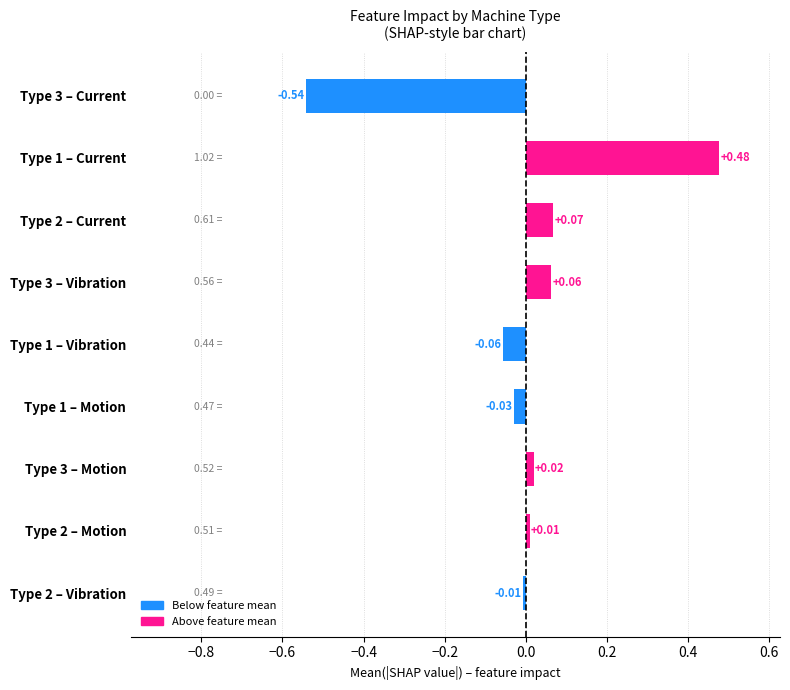

Which label corresponds to the largest value in the chart?

Type 1 – Current